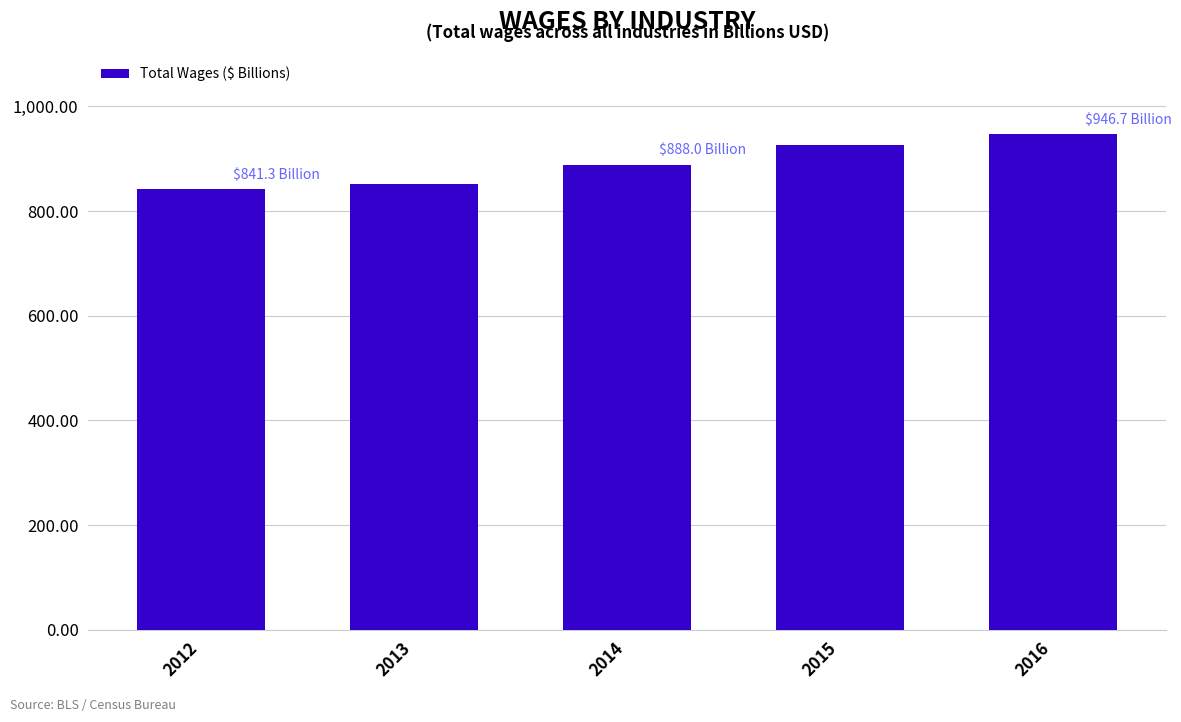

What is the difference between the maximum and minimum values?

105.4